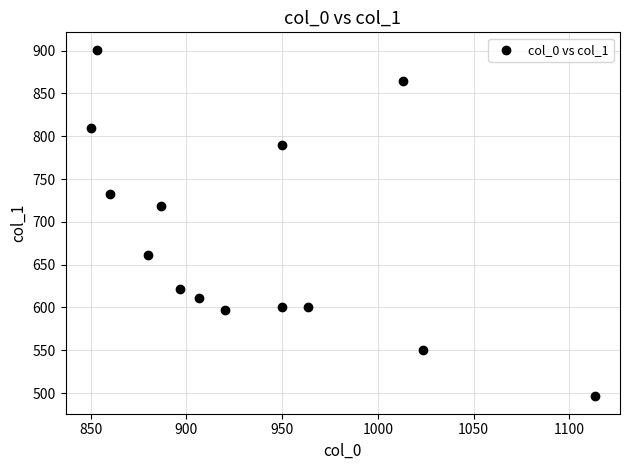

What Y value in the scatter plot is closest to 698?

718.9